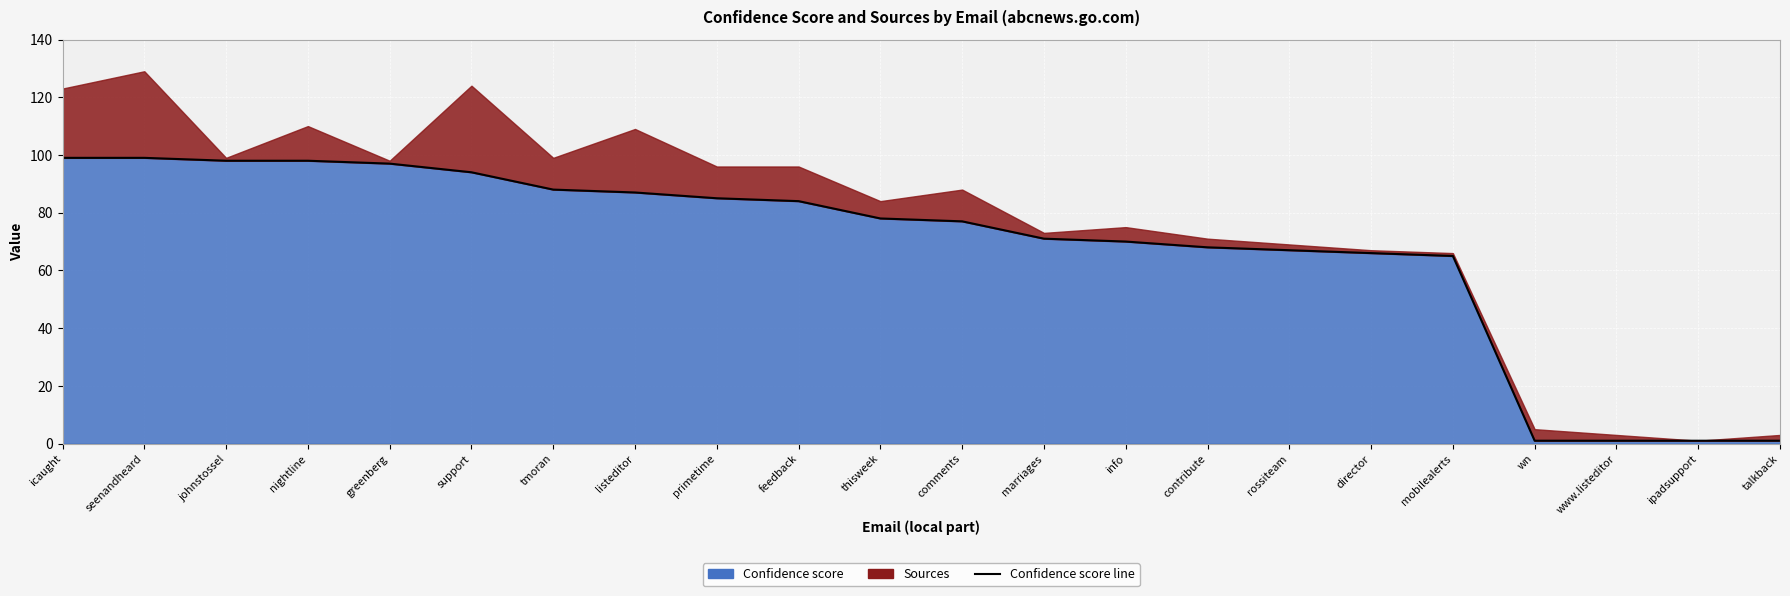

What is the maximum value shown in the chart?

99